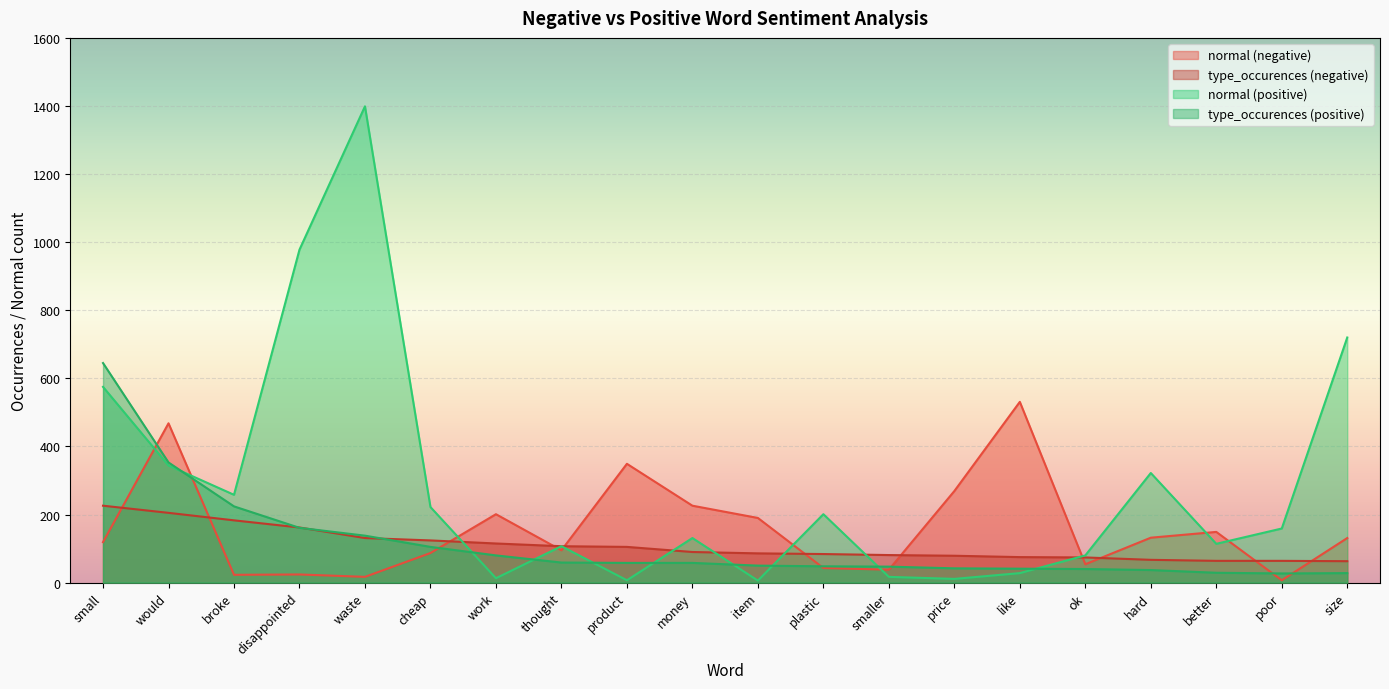

The value of normal (negative) at size is 197. True or false?

False